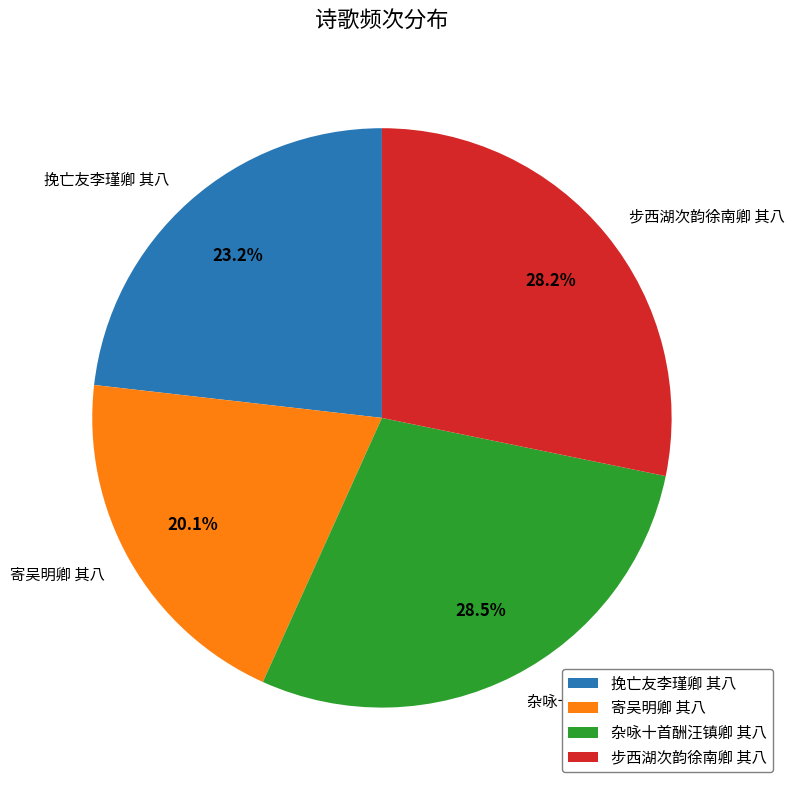

Is it true that 寄吴明卿 其八 is 20% of the pie?

True